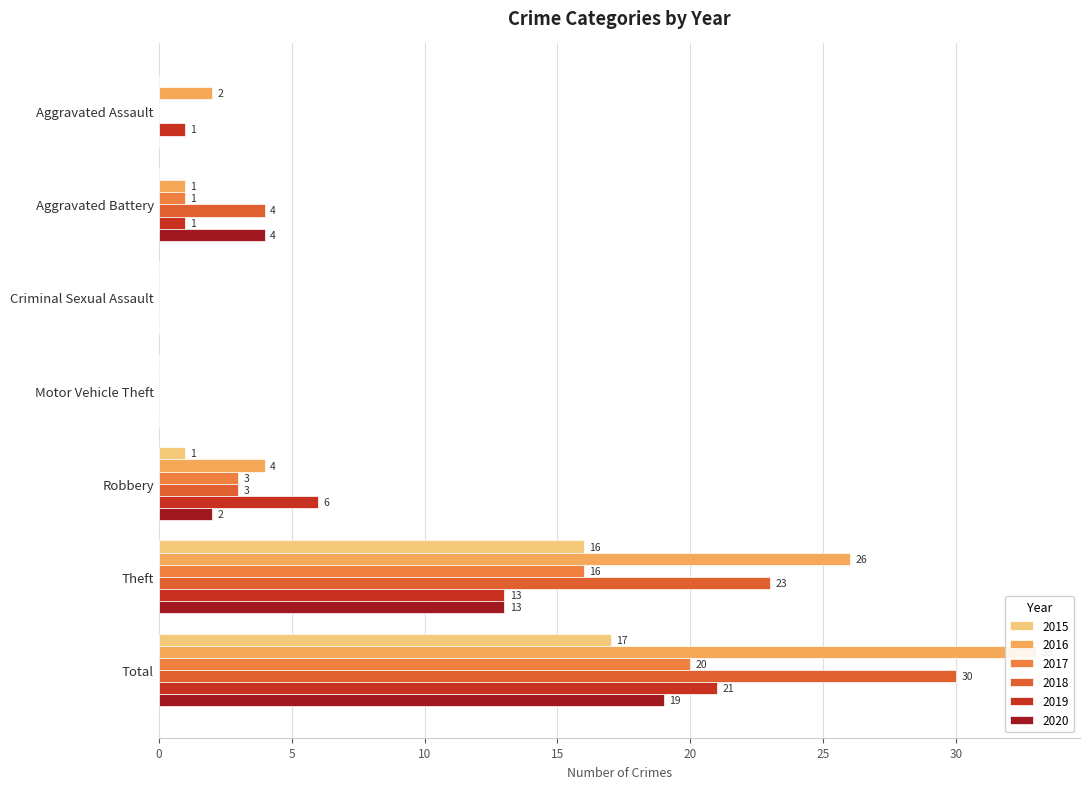

What position from the right is Aggravated Battery?

6